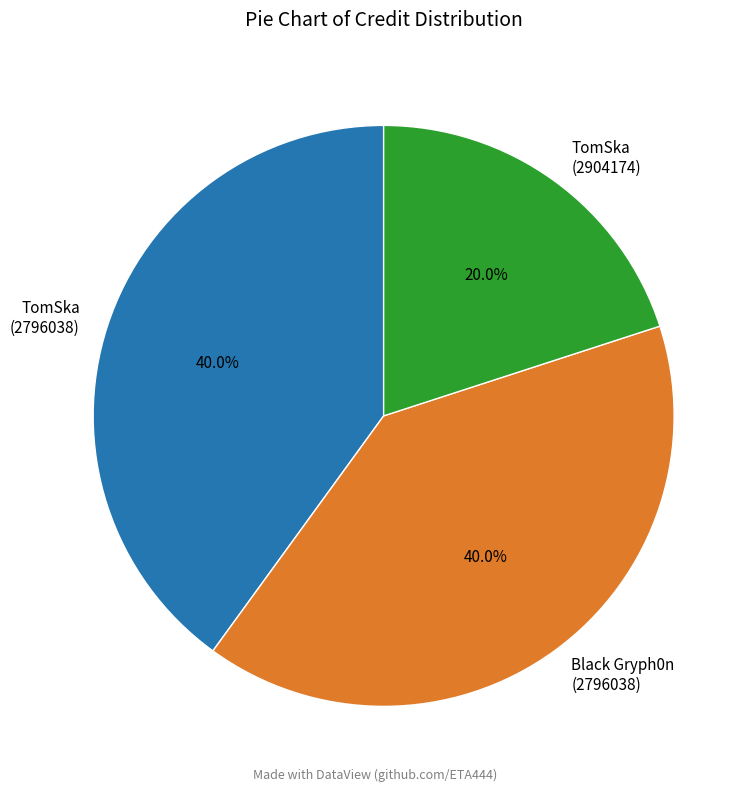

How many slices are in this pie chart?

3